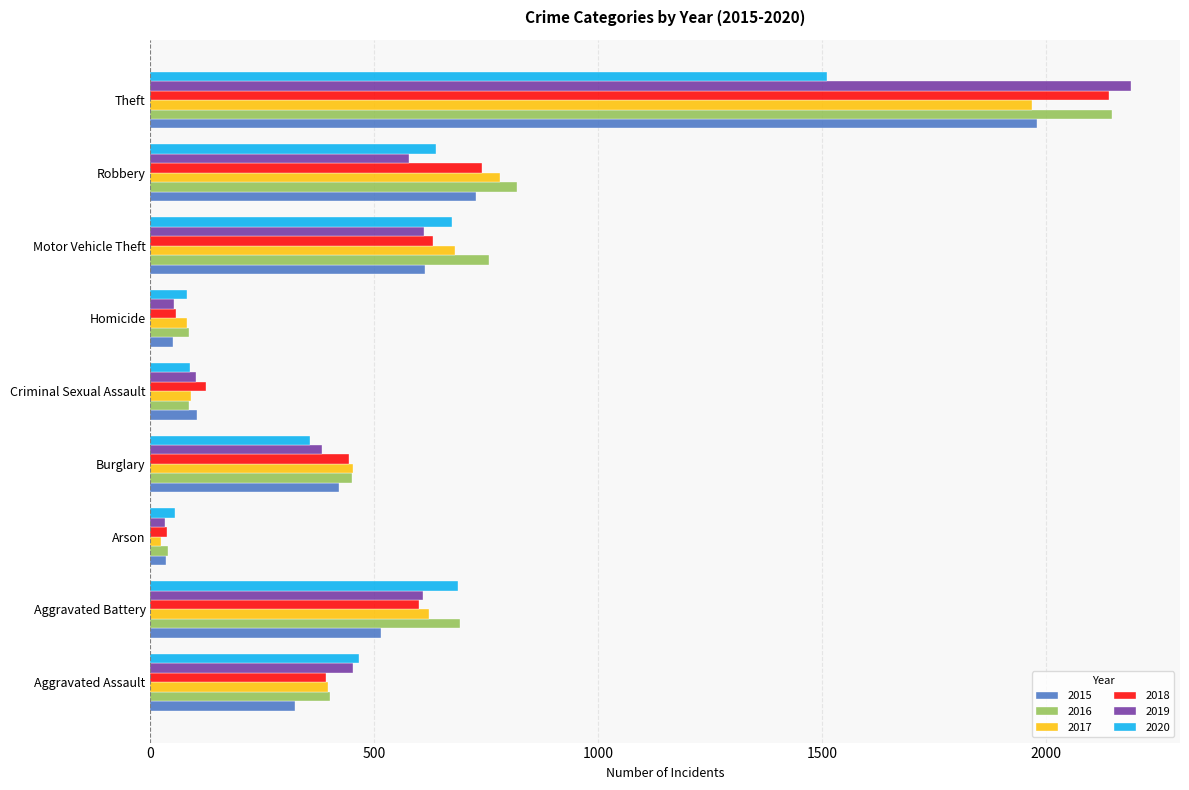

Count the number of categories in the chart.

9